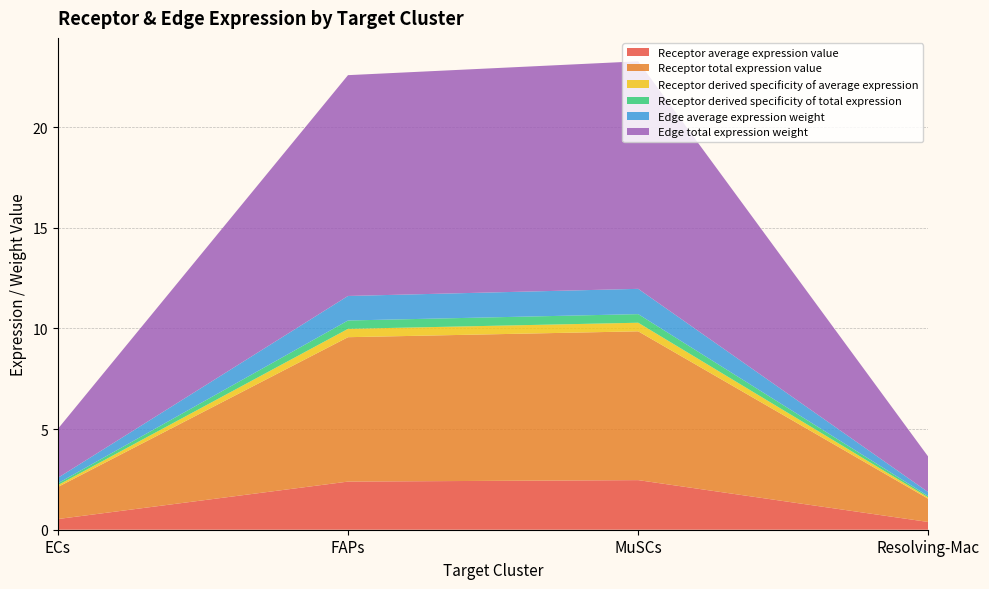

Reading right to left, list all the values displayed in this chart.

Receptor average expression value: 0.4	2.5	2.4	0.5
Receptor total expression value: 1.1	7.4	7.2	1.6
Receptor derived specificity of average expression: 0.1	0.4	0.4	0.1
Receptor derived specificity of total expression: 0.1	0.4	0.4	0.1
Edge average expression weight: 0.2	1.3	1.2	0.3
Edge total expression weight: 1.8	11.3	11.0	2.4